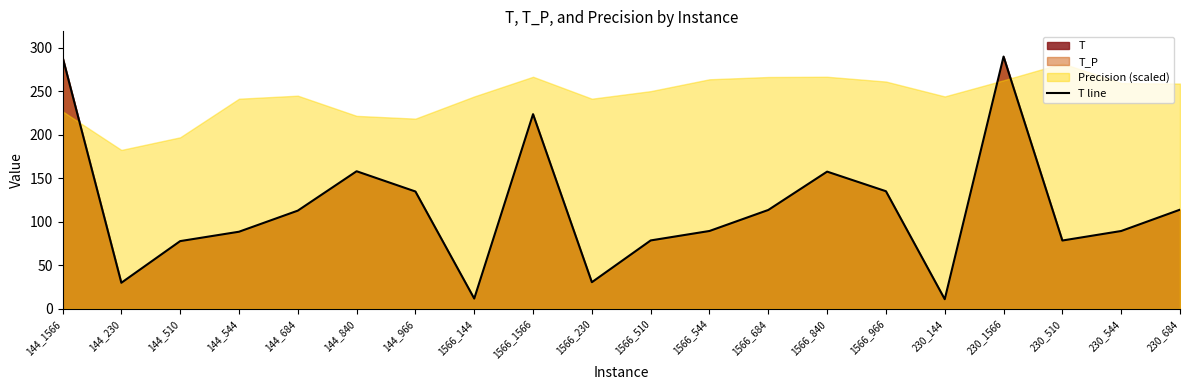

How many lines are shown in the chart?

1